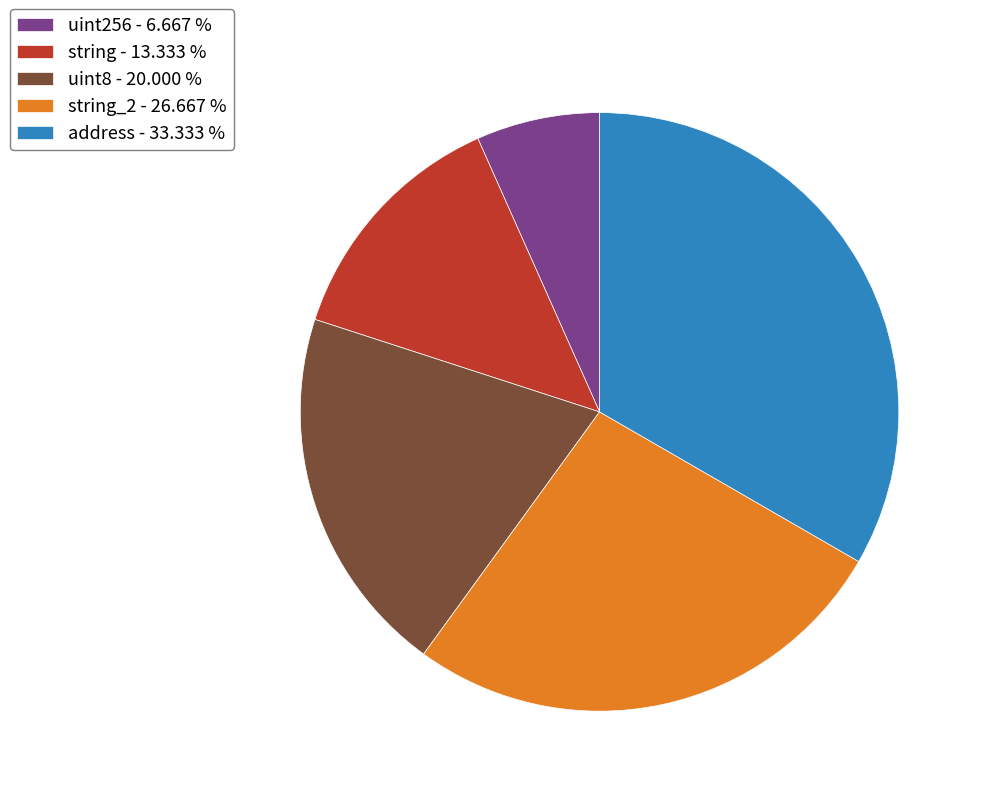

Combined, do address - 33.333 % and string_2 - 26.667 % account for over 50%?

Yes